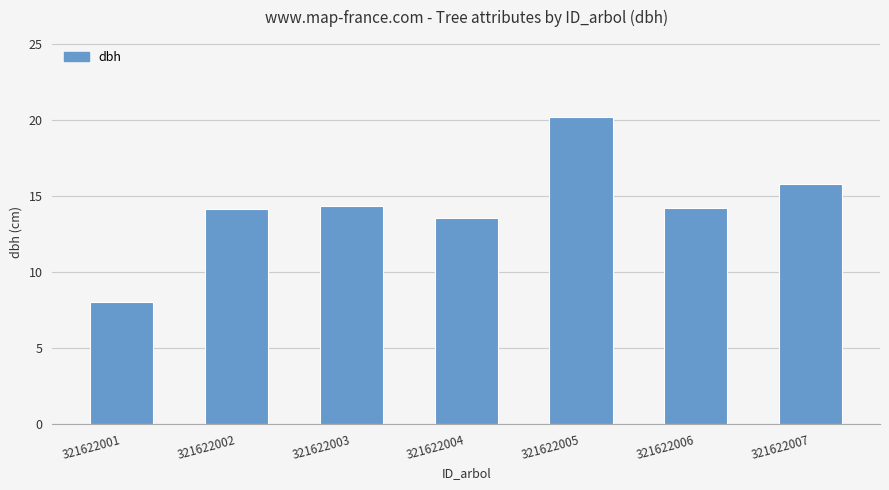

Is it true that the value at 321622003 is 14.3?

True